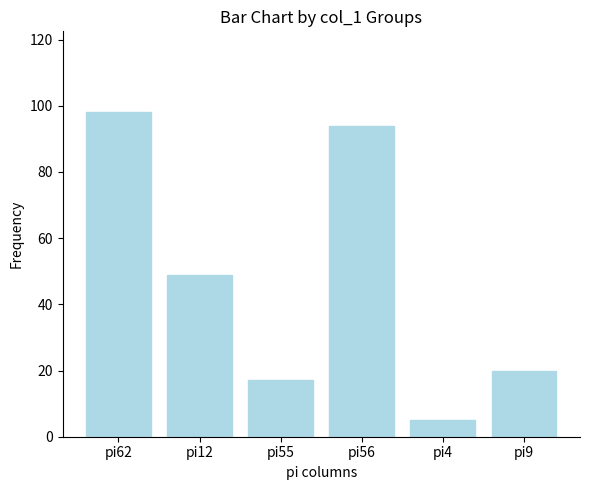

Reading left to right, extract all data points from this chart.

pi62=98	pi12=49	pi55=17	pi56=94	pi4=5	pi9=20